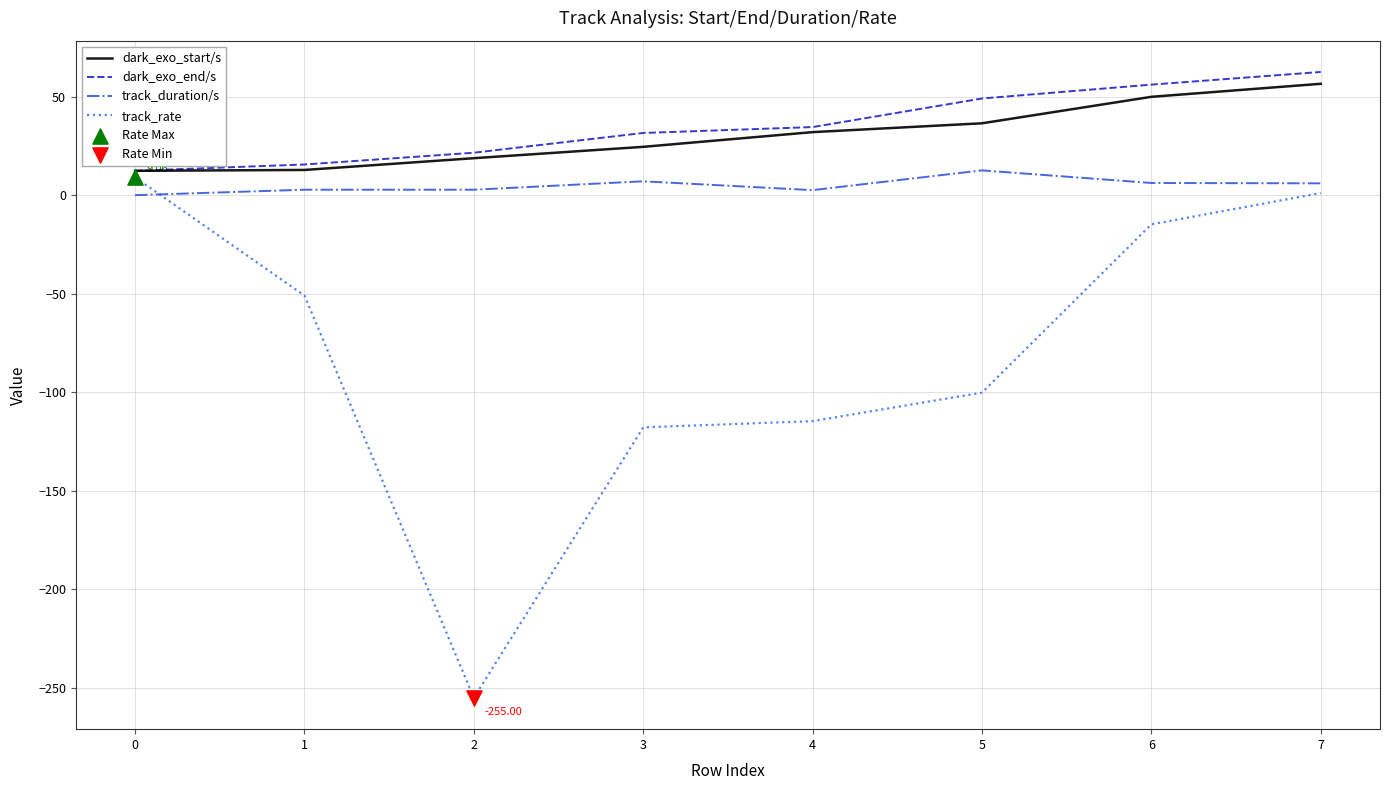

Which series has the widest spread of values?

track_rate